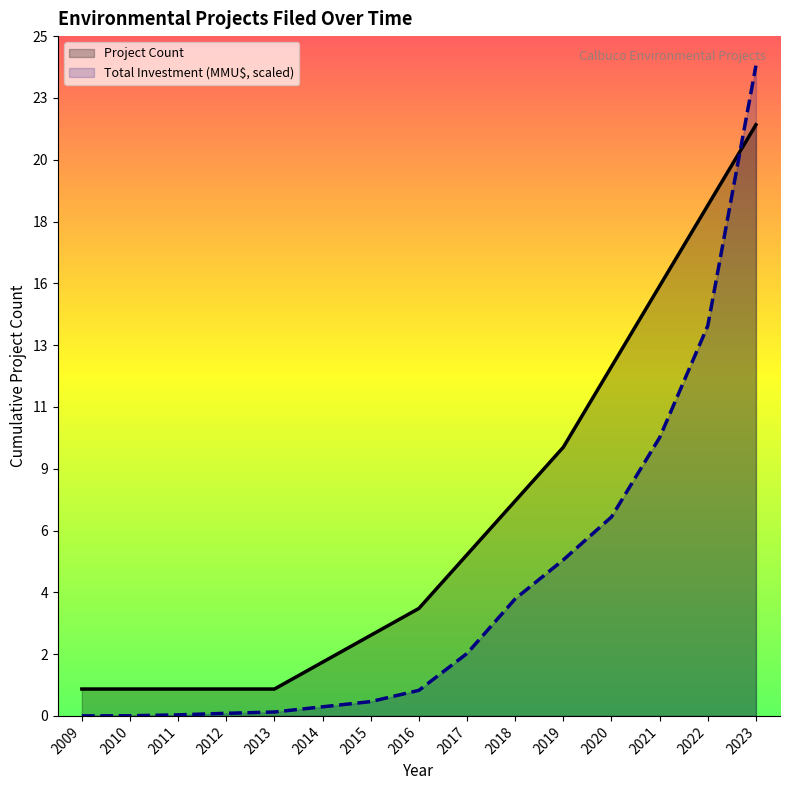

The Project Count series shows 1.0 at 2010. True or false?

True